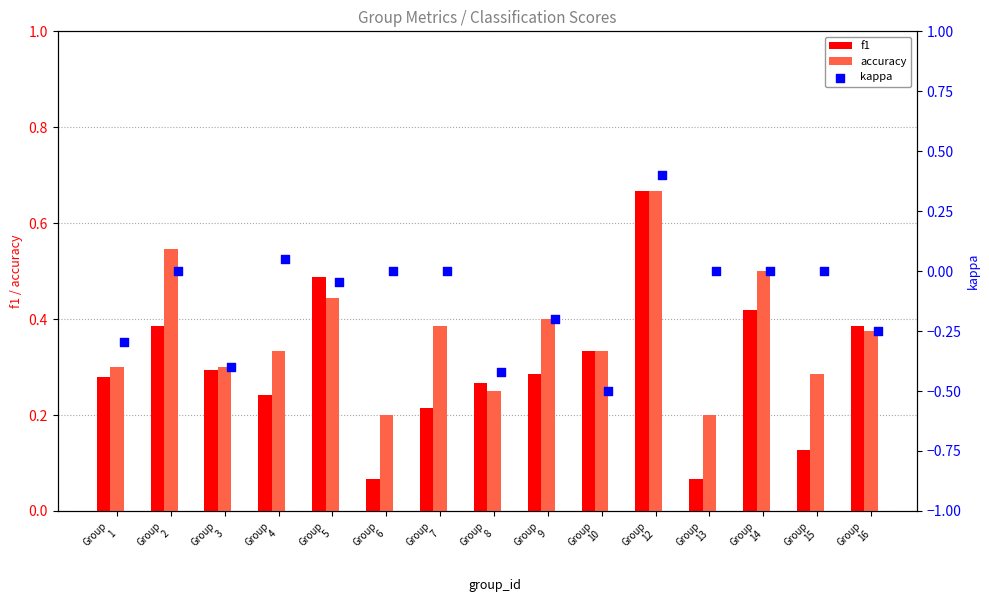

Which series has the largest total across all categories?

accuracy